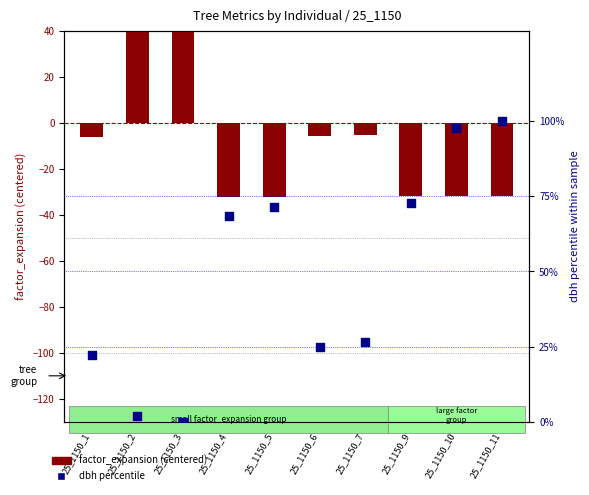

At which category is the sum across all series the highest?

25_1150_2